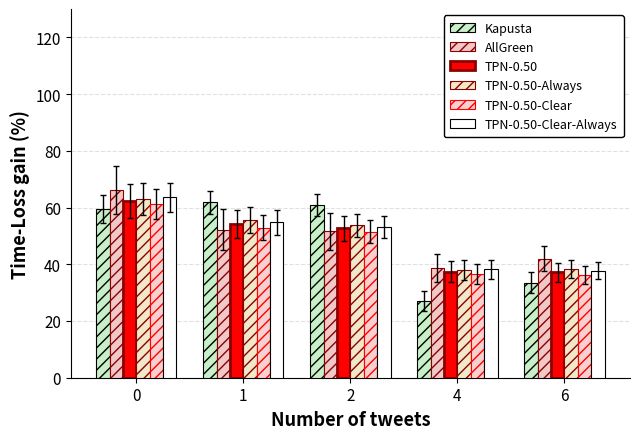

How many data points in Kapusta are above 59?

3